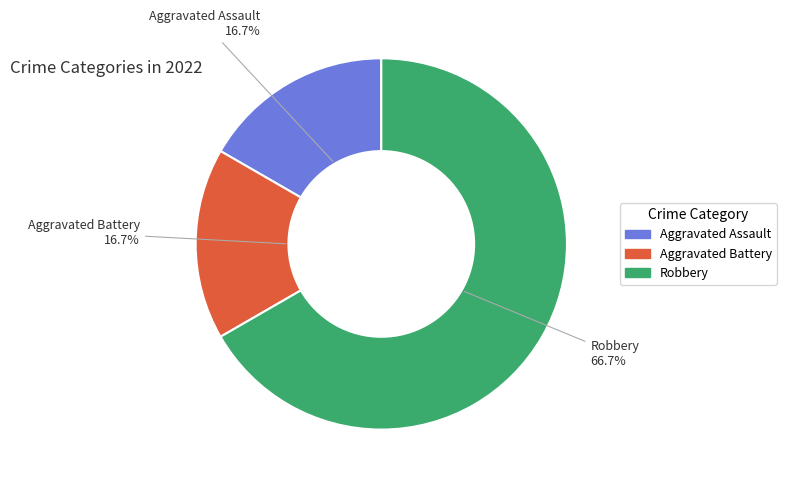

Which slice is the largest?

Robbery